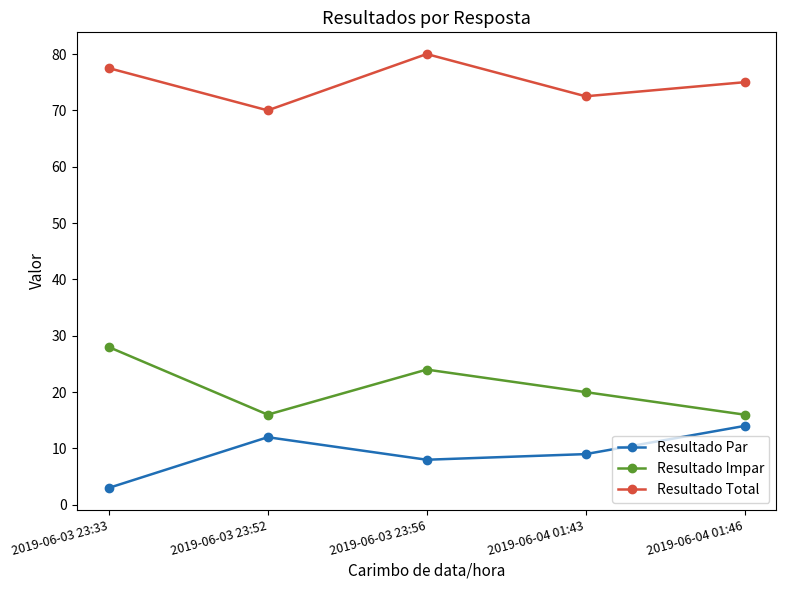

The Resultado Impar series shows 16.0 at 2019-06-03 23:52. True or false?

True